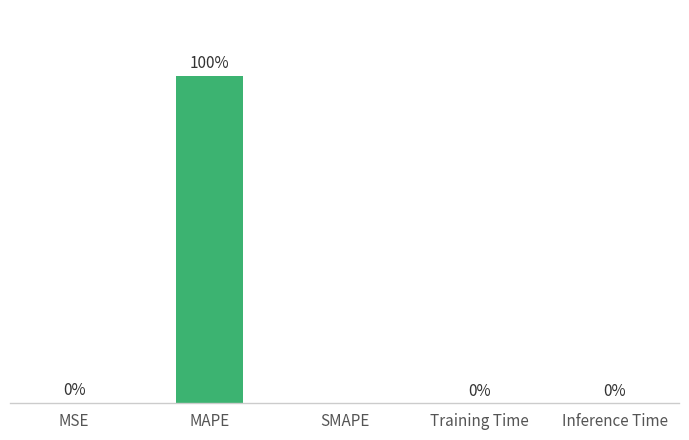

Which label corresponds to the largest value in the chart?

MAPE